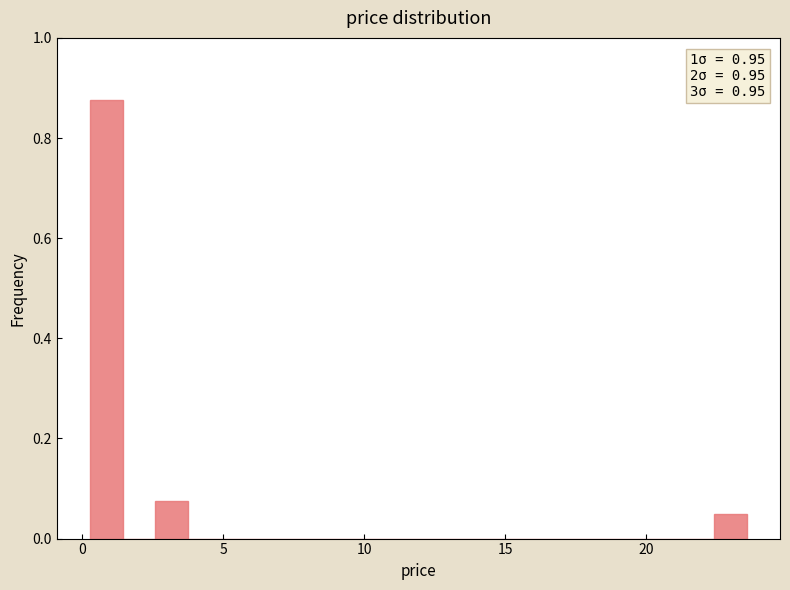

Around what value on the x-axis is the tallest bar? Give the approximate position of its centre, as read against the axis.

1.0